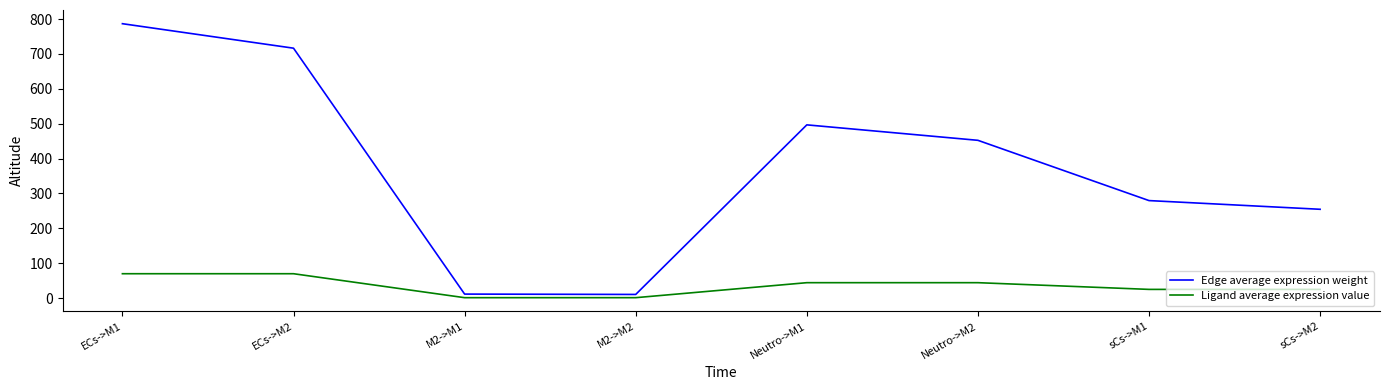

The value of Ligand average expression value at ECs->M1 is 69.7. True or false?

True